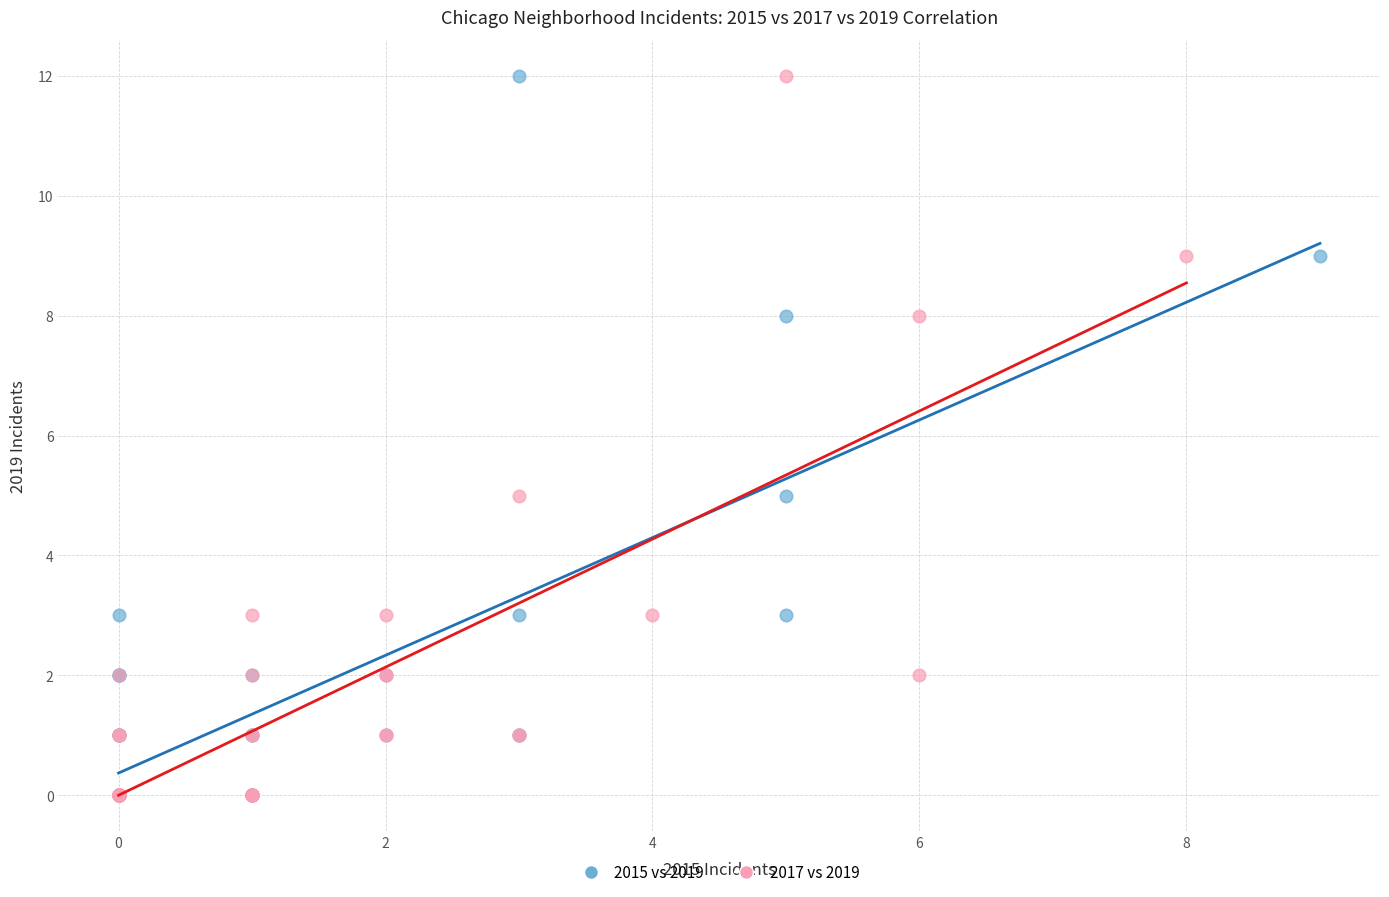

What are all the series names shown in the legend?

2015 vs 2019, 2017 vs 2019